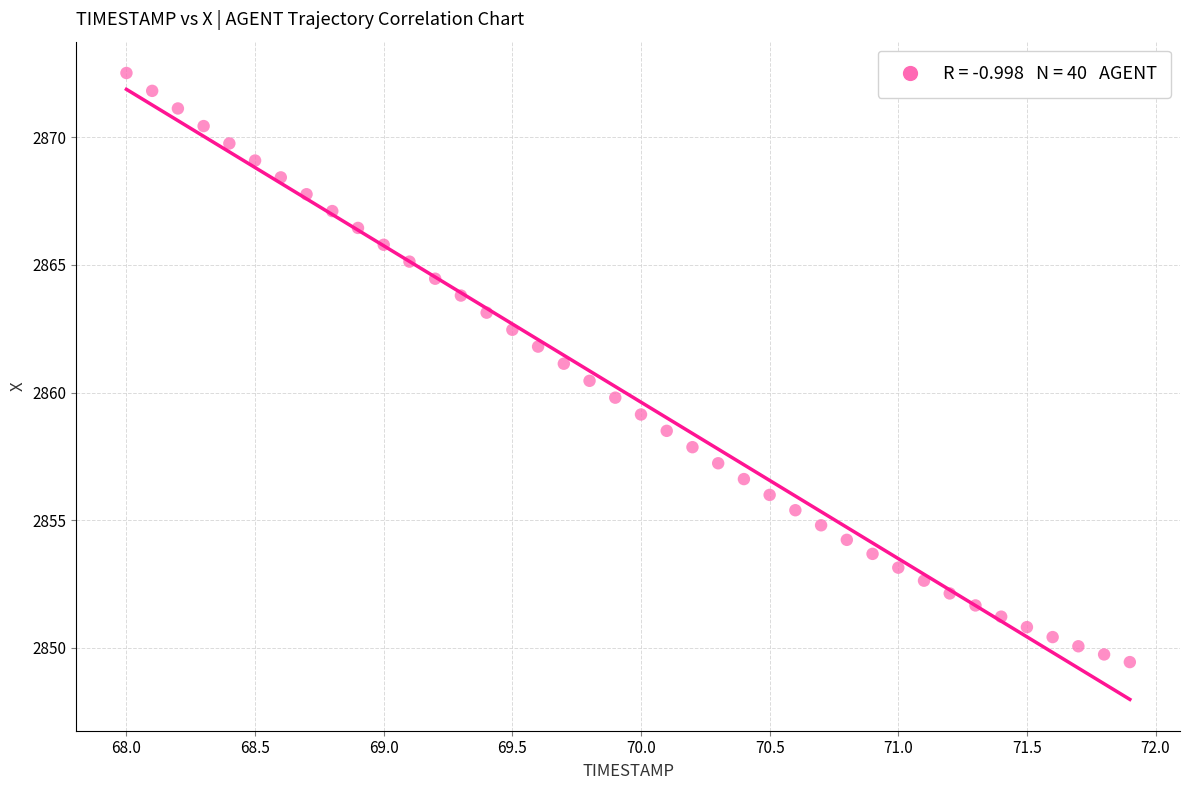

What is the range of Y values (max minus min)?

23.1